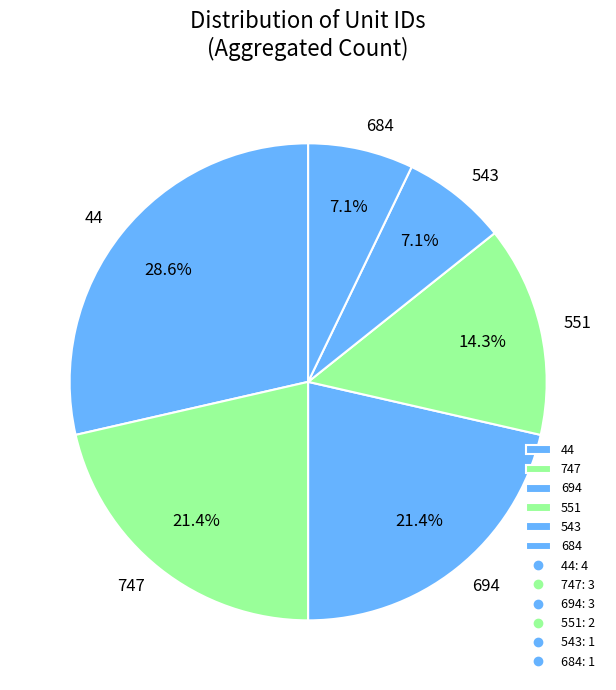

Is the sum of 551 and 543 greater than half?

No